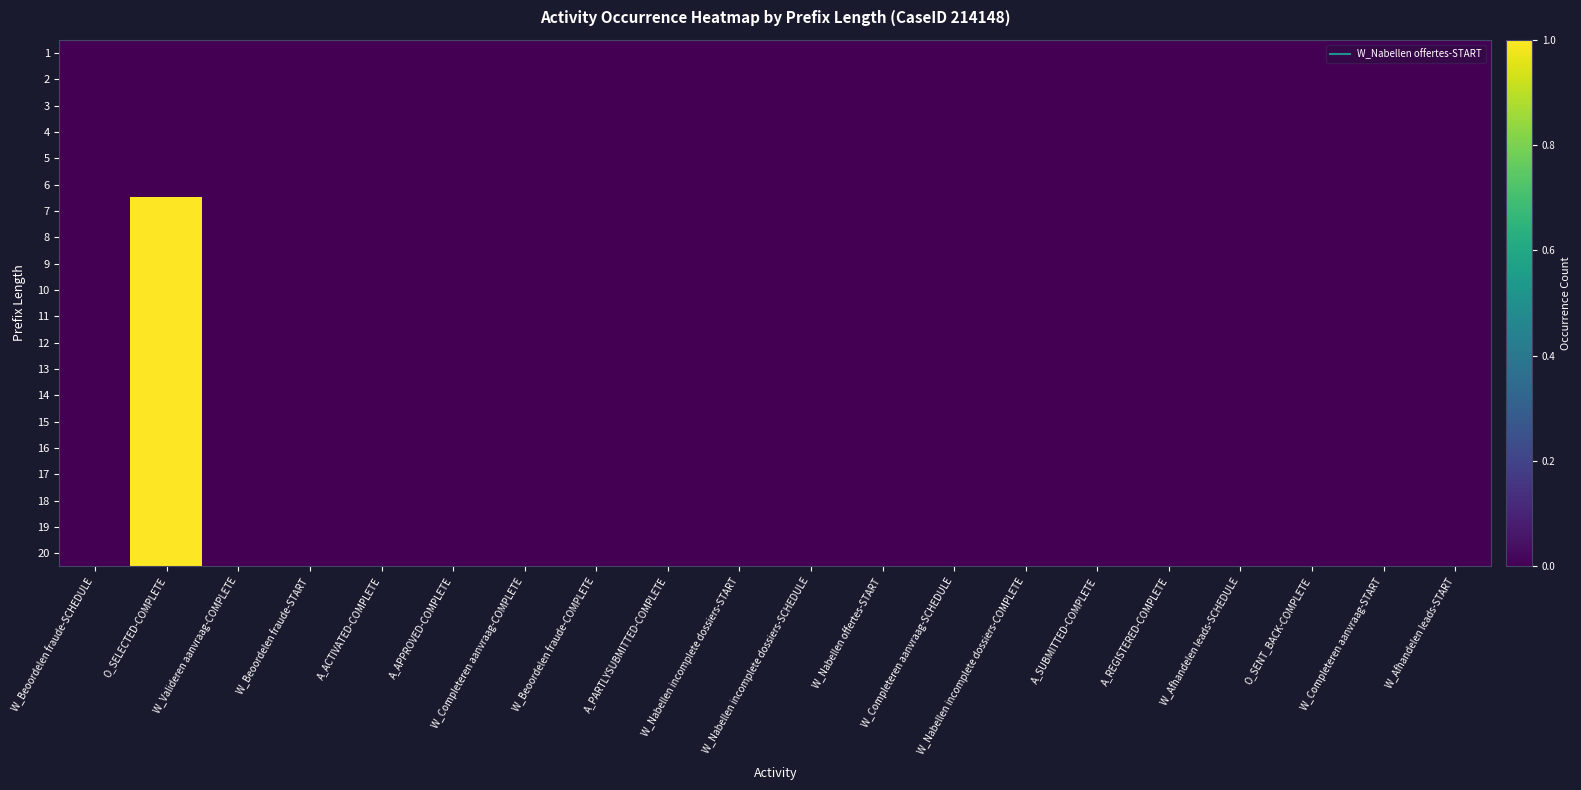

At which category does the chart reach its peak across all series?

O_SELECTED-COMPLETE